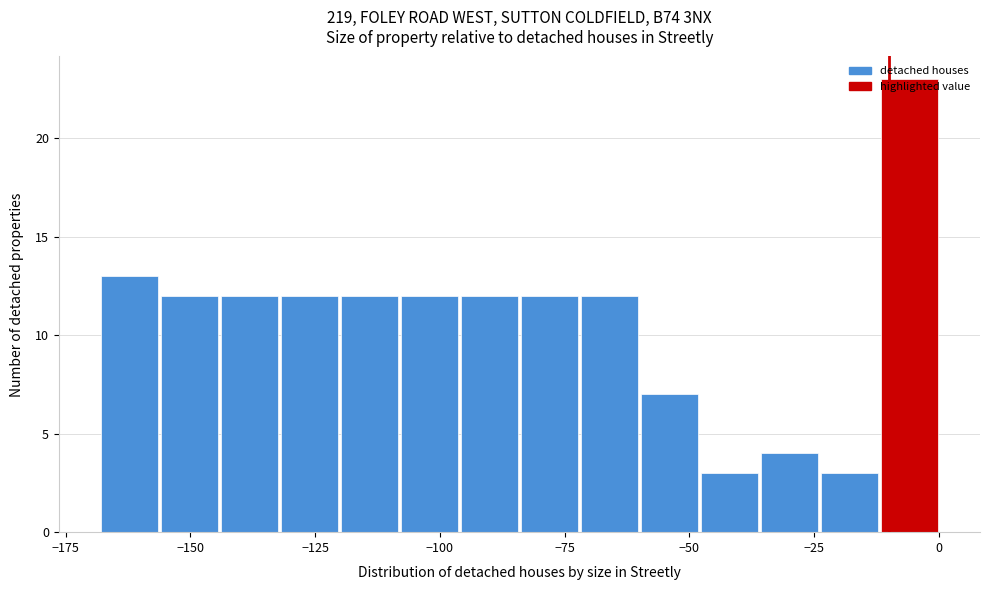

Around what value on the x-axis is the tallest bar? Give the approximate position of its centre, as read against the axis.

-5